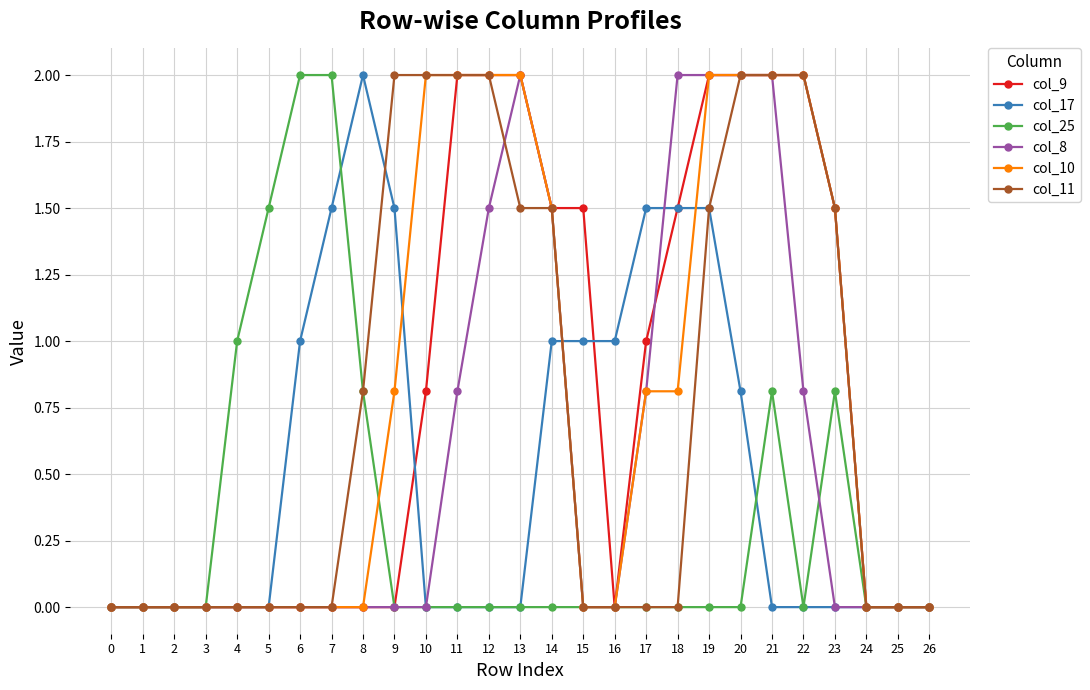

Is it true that col_10 equals 0.0 at 7?

True